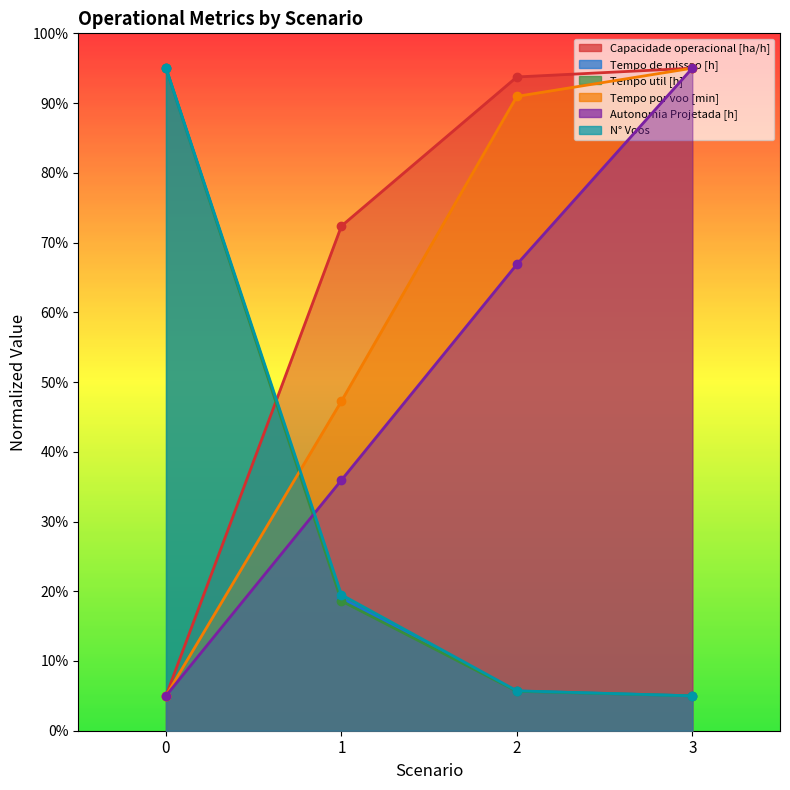

The value of Autonomia Projetada [h] at 0 is 5.0. True or false?

True